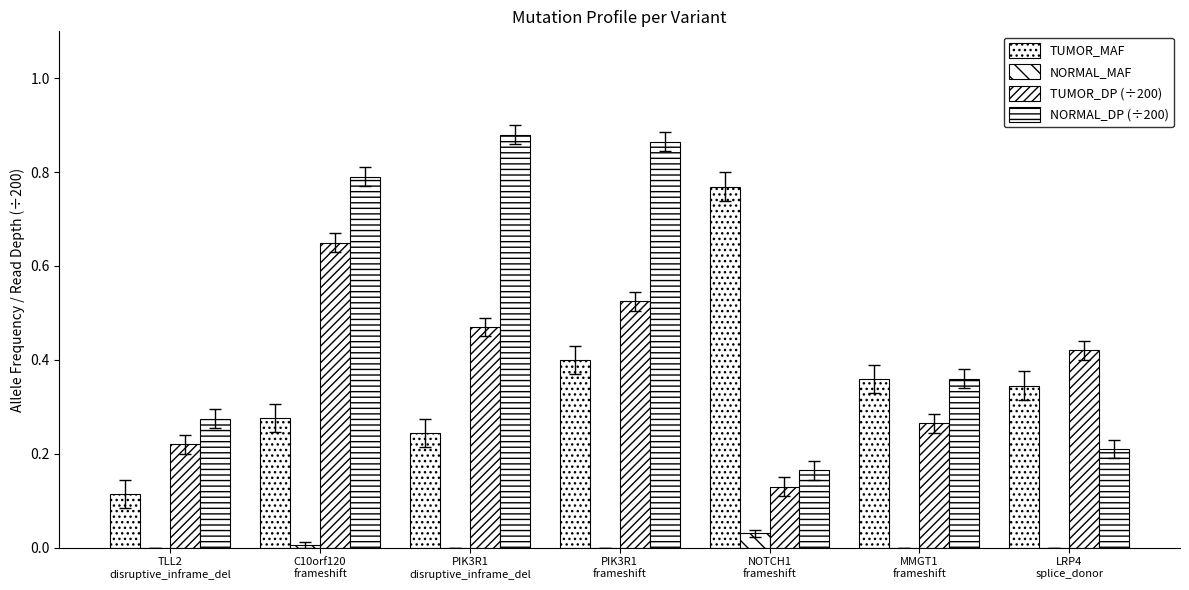

Does the chart contain stacked bars?

No